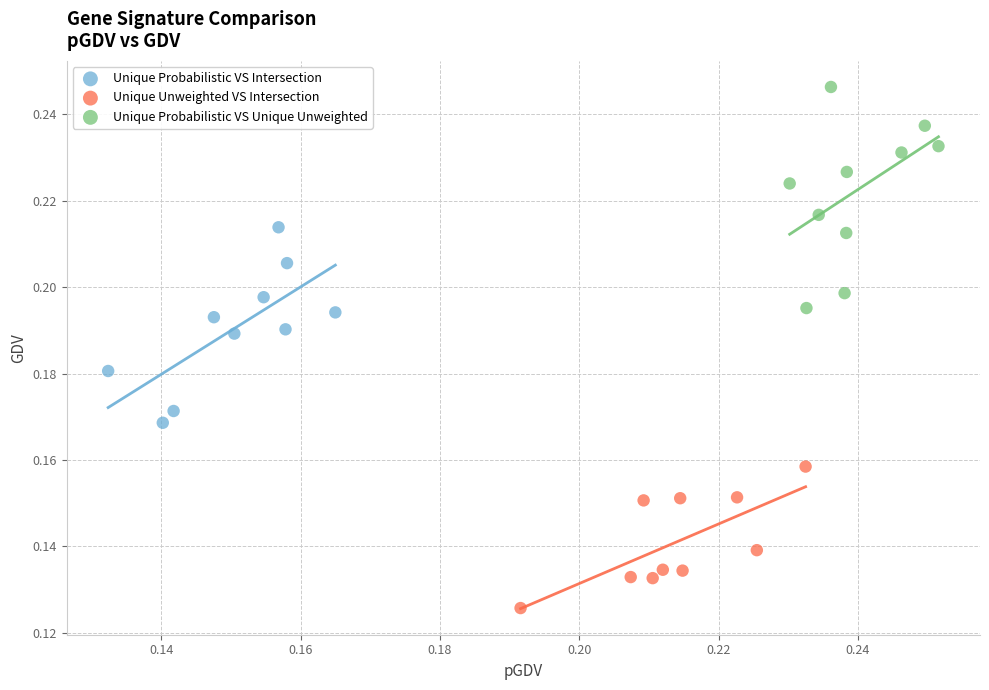

Which series has the largest Y range (max minus min)?

Unique Probabilistic VS Unique Unweighted